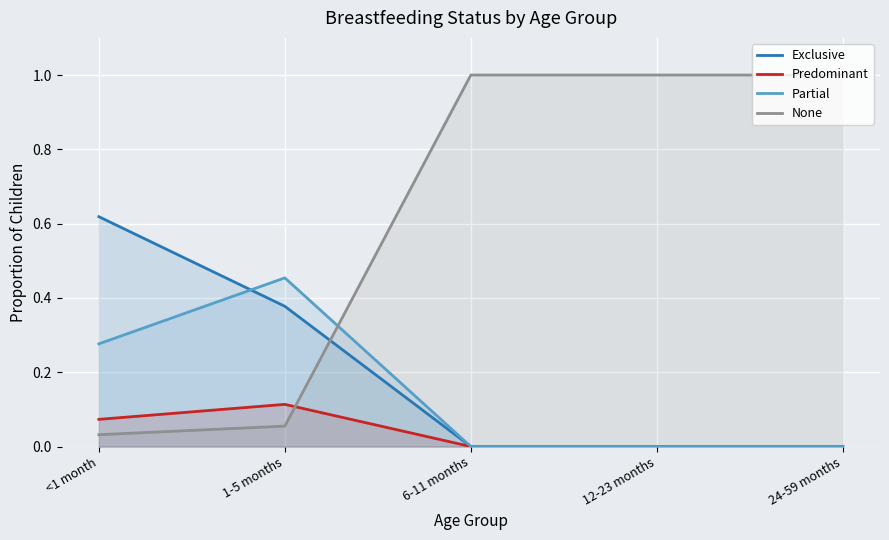

True or false: Partial and Exclusive cross at least once.

True